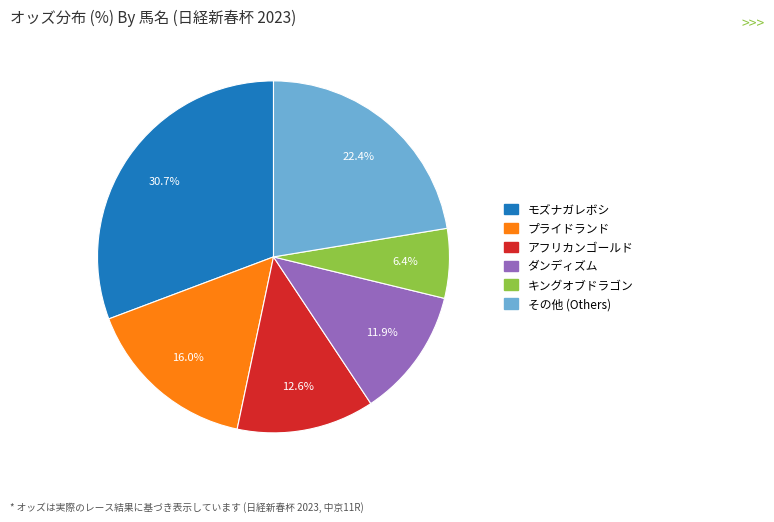

Does any single category account for the majority?

No